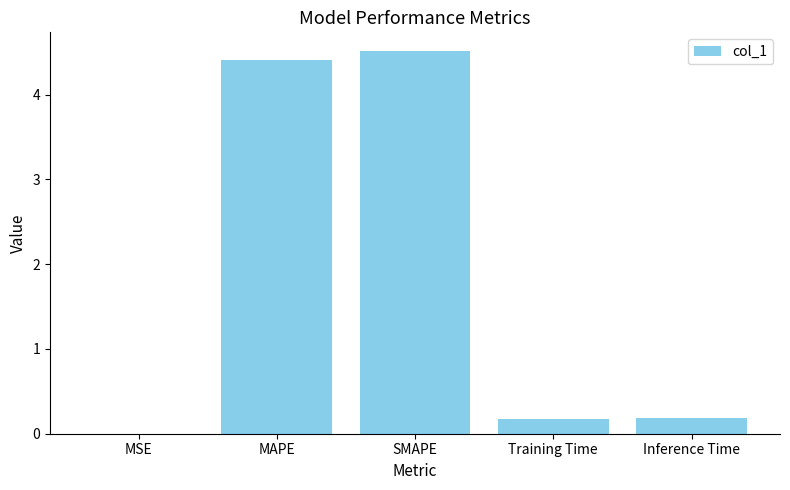

What is the change in value from MAPE to Inference Time?

-4.2